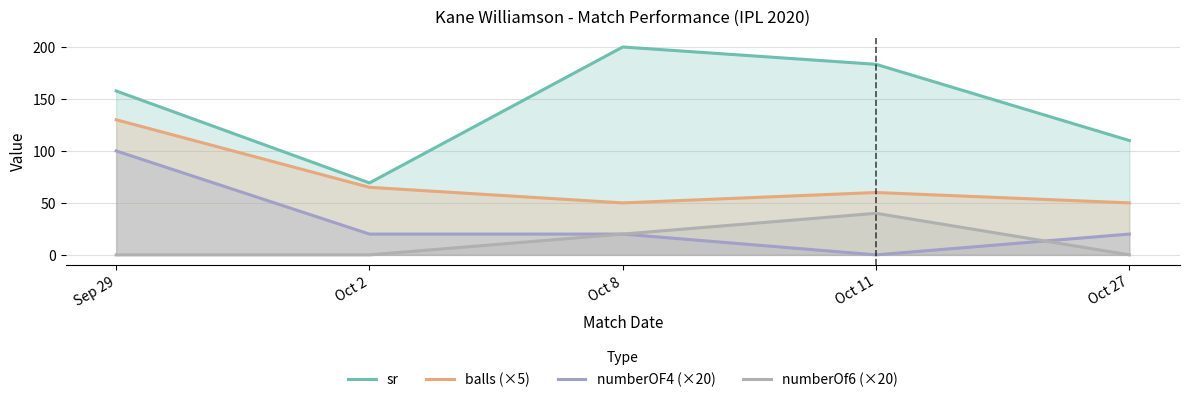

At Sep 29, list the series in order from largest to smallest.

sr, balls (×5), numberOF4 (×20), numberOf6 (×20)